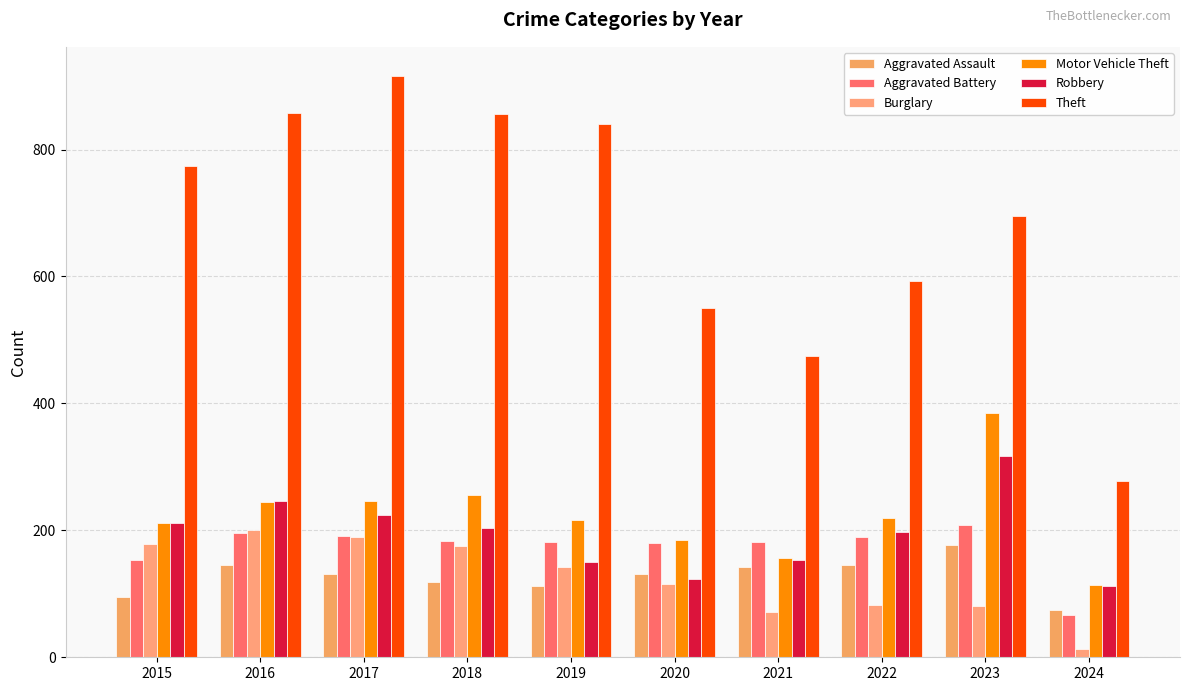

Between 2021 and 2017, which is larger?

2021